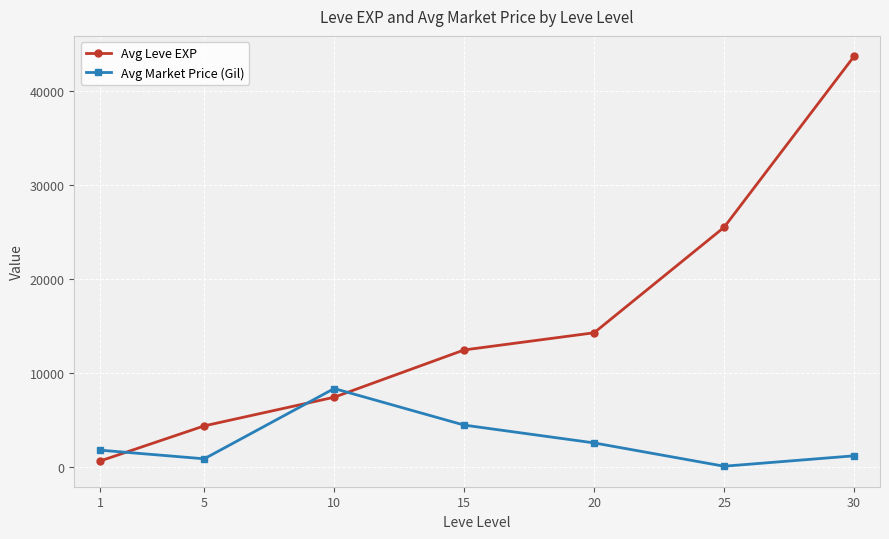

What is the difference between the highest and lowest values at 30?

42494.1